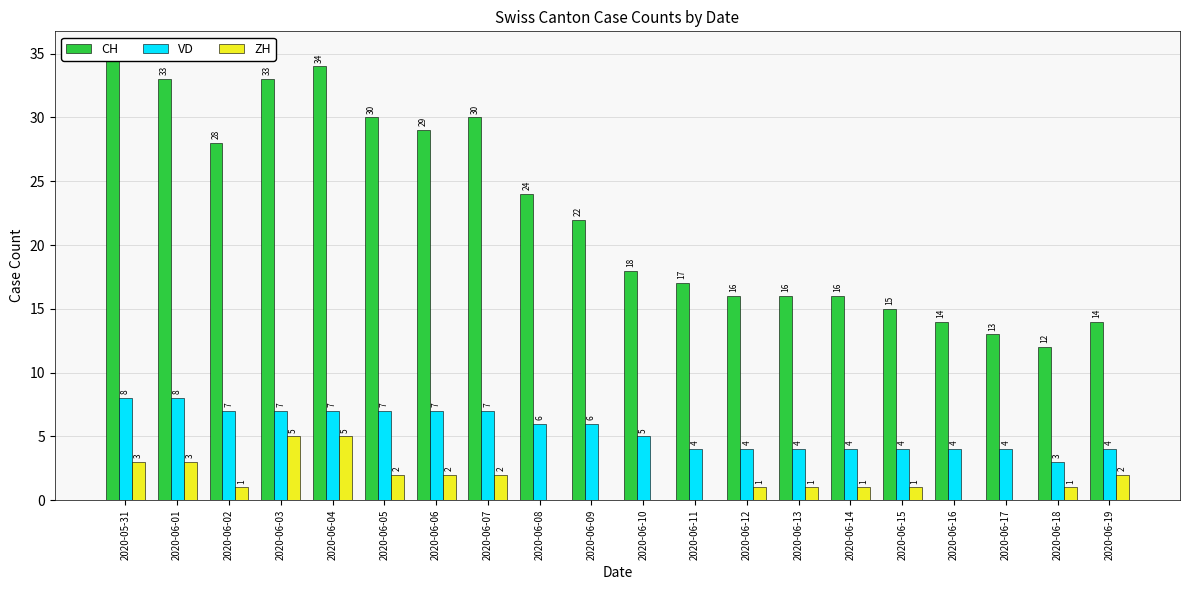

What is the sum of all VD values?

110